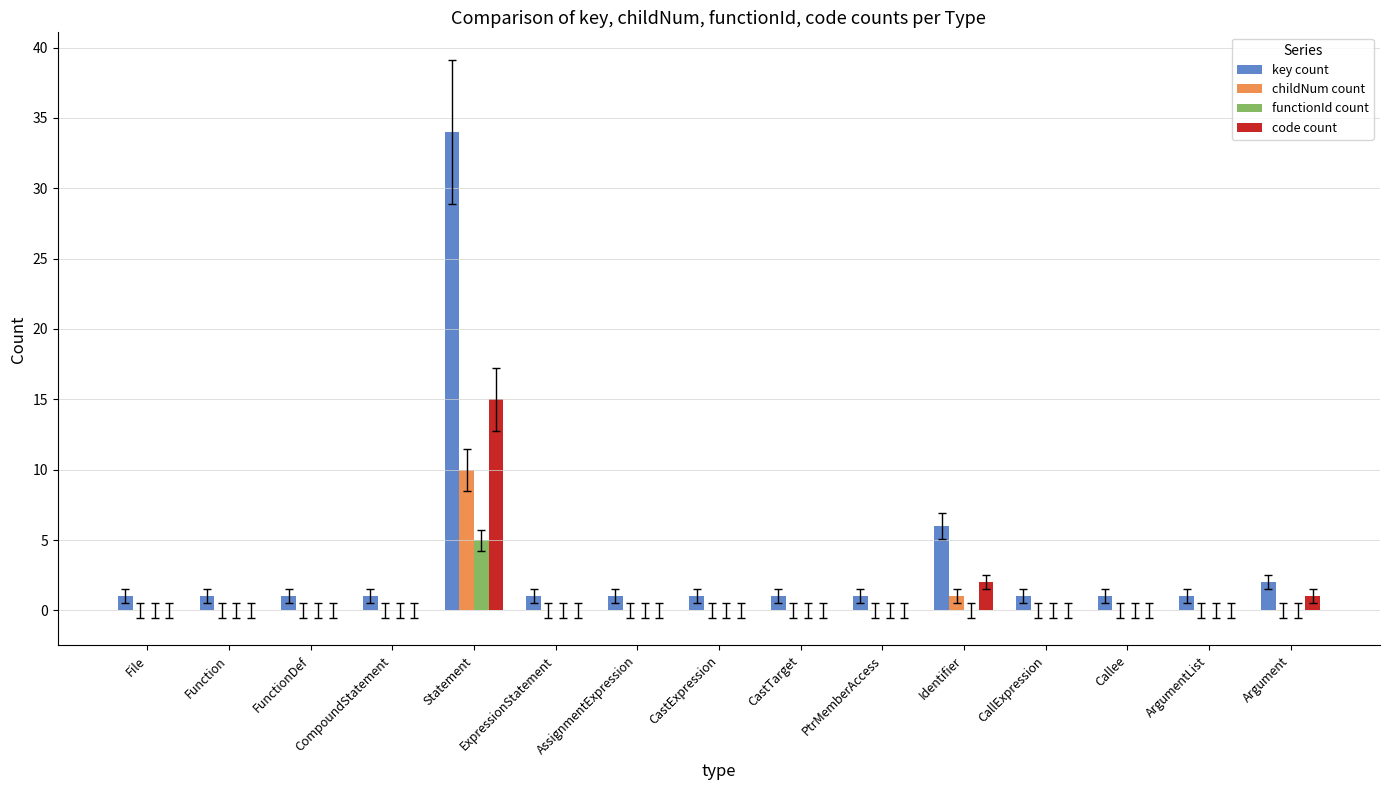

Reading left to right, extract all data points from this chart.

key count: 1	1	1	1	34	1	1	1	1	1	6	1	1	1	2
childNum count: 0	0	0	0	10	0	0	0	0	0	1	0	0	0	0
functionId count: 0	0	0	0	5	0	0	0	0	0	0	0	0	0	0
code count: 0	0	0	0	15	0	0	0	0	0	2	0	0	0	1